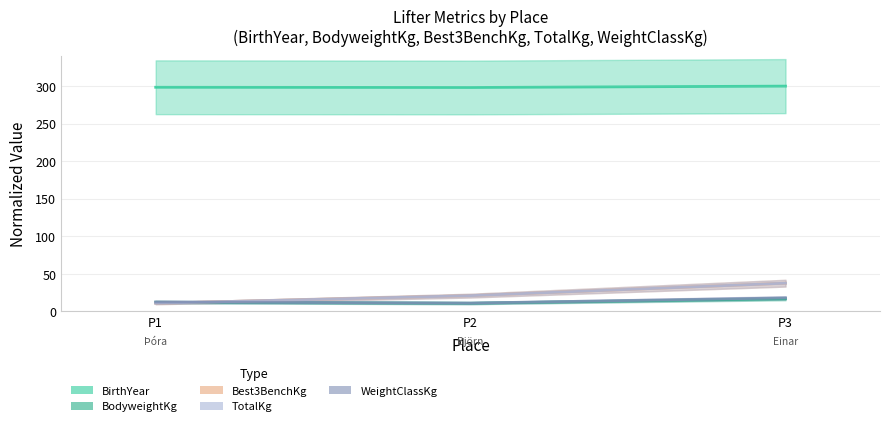

How many lines are shown in the chart?

5